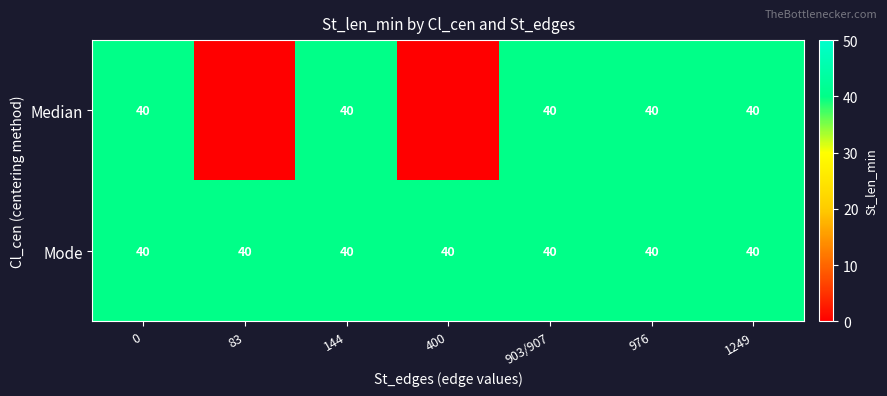

True or false: Median has a value of 64 at 144.

False